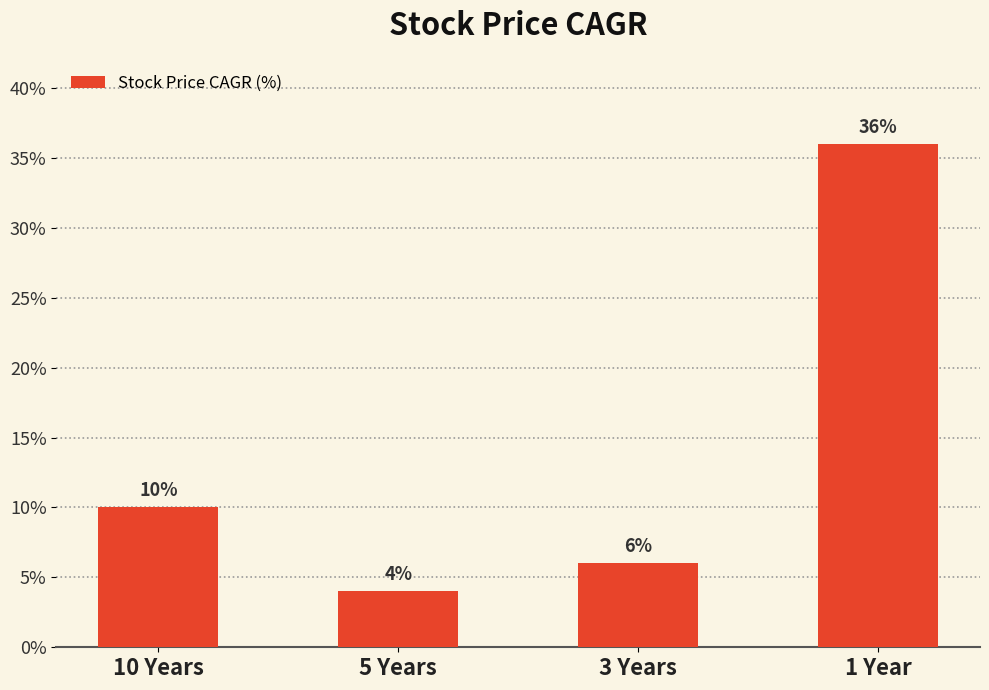

Read the value at 3 Years, to the nearest 10.

10